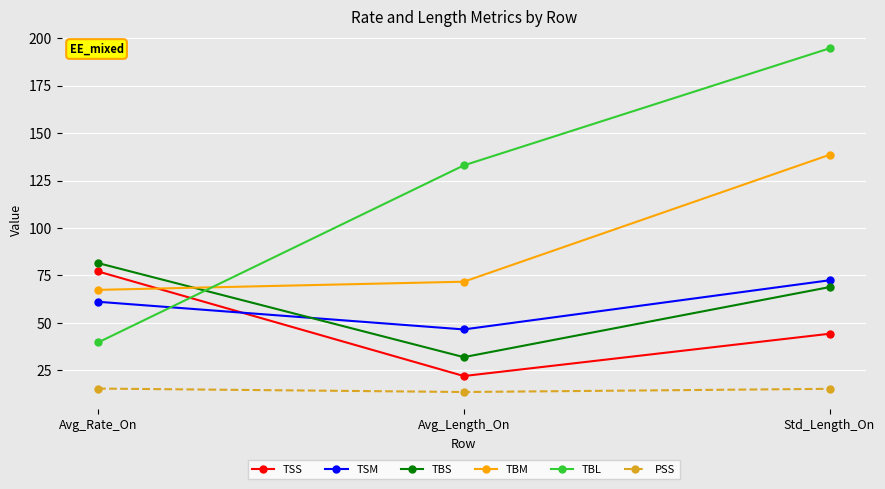

True or false: PSS has a value of 15.3 at Std_Length_On.

True